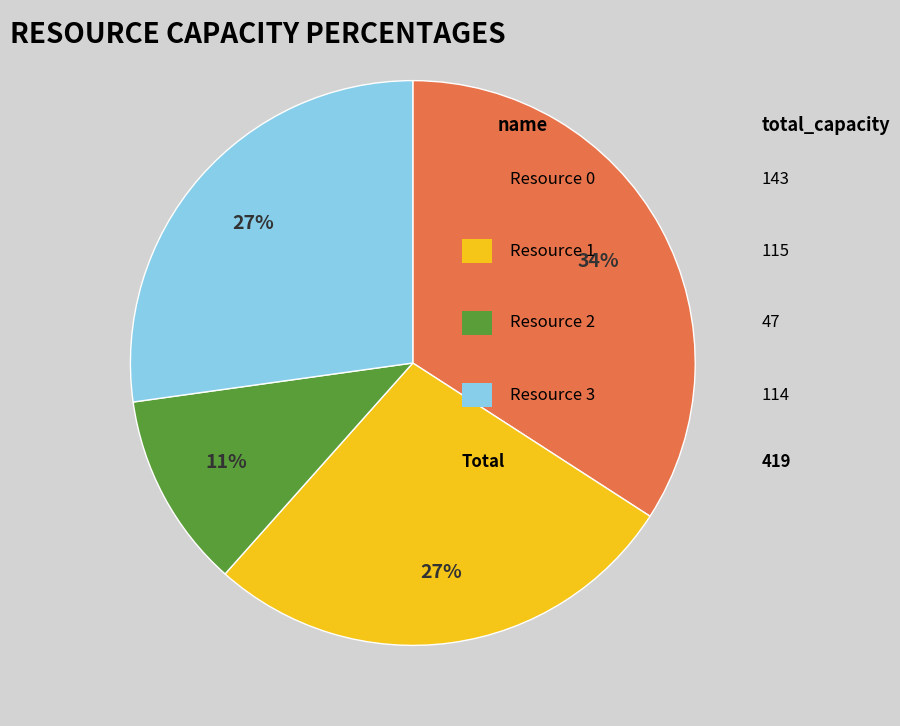

To the nearest percent, what is the difference between the largest and smallest slice percentages?

23%